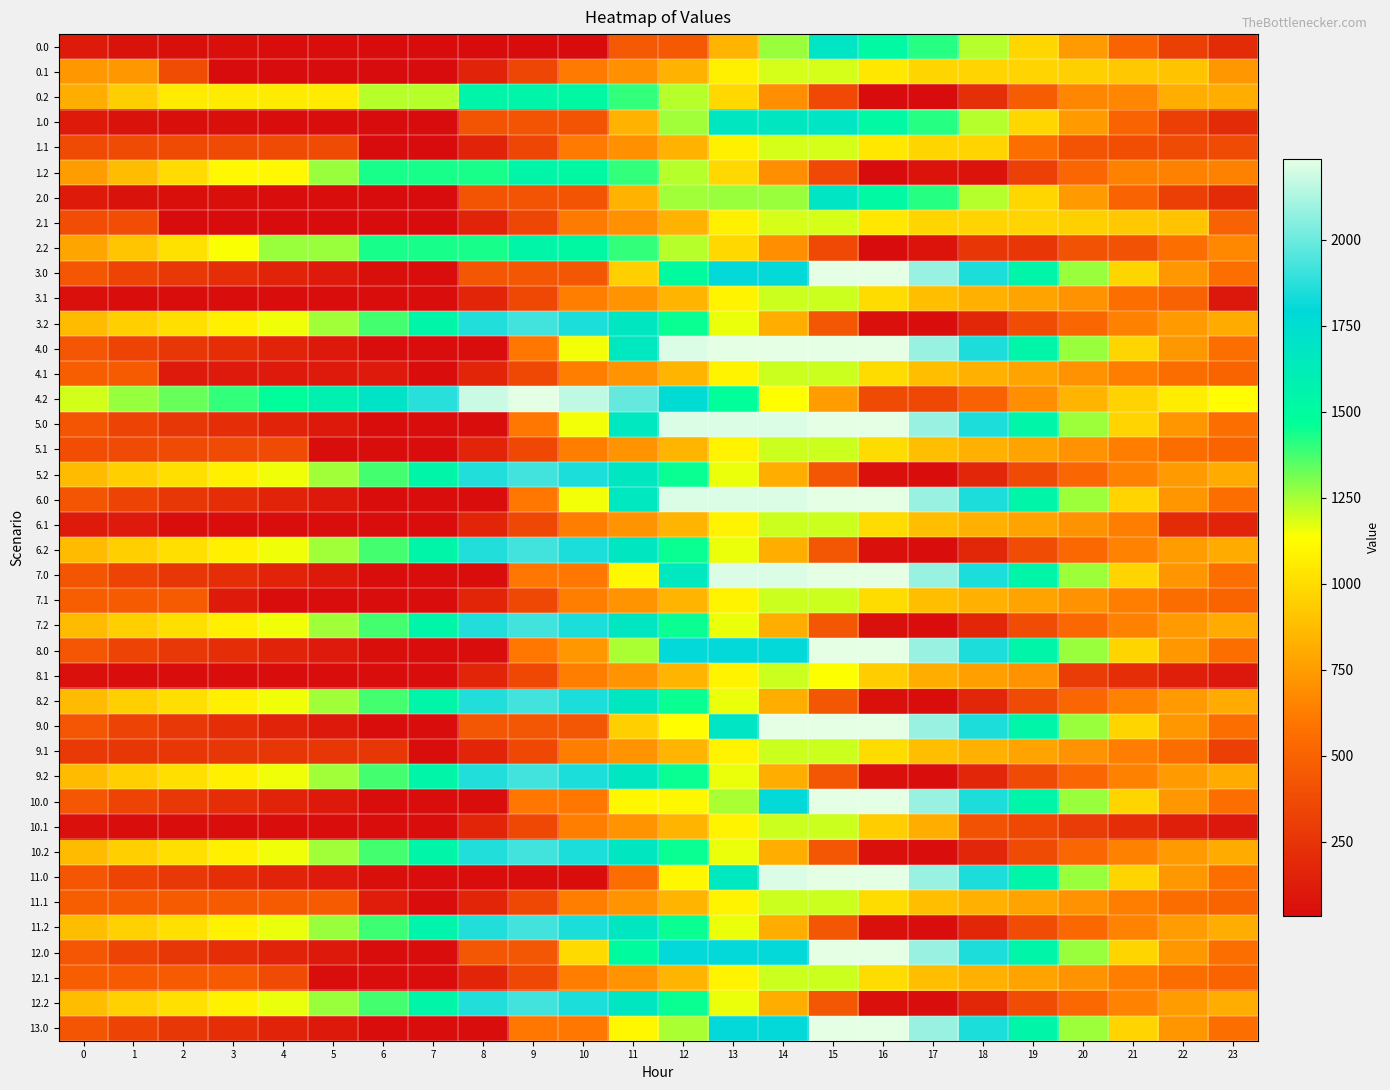

Reading left to right, what are all the values shown in this chart?

0.0: 0=115.3	1=65.4	2=54.9	3=50.5	4=45.6	5=41.8	6=33.7	7=33.7	8=33.7	9=33.7	10=33.7	11=450.5	12=450.5	13=850.4	14=1267.2	15=1684.0	16=1513.9	17=1418.1	18=1229.5	19=977.8	20=745.6	21=504.8	22=310.6	23=198.2
0.1: 0=731.3	1=731.3	2=379.8	3=33.7	4=33.7	5=33.7	6=33.7	7=33.7	8=157.6	9=346.8	10=618.2	11=704.3	12=837.5	13=1076.6	14=1189.1	15=1189.1	16=1040.3	17=973.1	18=967.7	19=967.5	20=952.8	21=920.1	22=900.1	23=731.3
0.2: 0=818.2	1=944.2	2=1057.5	3=1057.5	4=1057.5	5=1057.5	6=1227.0	7=1227.0	8=1544.5	9=1544.5	10=1520.7	11=1398.8	12=1225.9	13=983.1	14=692.7	15=363.6	16=33.7	17=33.7	18=221.8	19=468.3	20=667.1	21=667.1	22=818.2	23=818.2
1.0: 0=115.3	1=65.4	2=54.9	3=50.5	4=45.6	5=41.8	6=33.7	7=33.7	8=425.0	9=425.0	10=425.0	11=841.8	12=1258.6	13=1675.4	14=1675.4	15=1684.0	16=1513.9	17=1418.1	18=1229.5	19=977.8	20=745.6	21=504.8	22=310.6	23=198.2
1.1: 0=369.2	1=369.2	2=369.2	3=369.2	4=369.2	5=369.2	6=33.7	7=33.7	8=157.6	9=346.8	10=618.2	11=704.3	12=837.5	13=1076.6	14=1189.1	15=1189.1	16=1040.3	17=973.1	18=967.7	19=563.5	20=422.0	21=389.3	22=369.2	23=369.2
1.2: 0=754.0	1=880.0	2=993.4	3=1111.2	4=1111.2	5=1264.6	6=1434.1	7=1434.1	8=1434.1	9=1544.5	10=1520.7	11=1398.8	12=1225.9	13=983.1	14=692.7	15=363.6	16=33.7	17=70.9	18=70.9	19=317.5	20=516.3	21=642.3	22=642.3	23=642.3
2.0: 0=115.3	1=65.4	2=54.9	3=50.5	4=45.6	5=41.8	6=33.7	7=33.7	8=425.0	9=425.0	10=425.0	11=841.8	12=1258.6	13=1267.2	14=1267.2	15=1684.0	16=1513.9	17=1418.1	18=1229.5	19=977.8	20=745.6	21=504.8	22=310.6	23=198.2
2.1: 0=385.1	1=385.1	2=33.7	3=33.7	4=33.7	5=33.7	6=33.7	7=33.7	8=157.6	9=346.8	10=618.2	11=704.3	12=837.5	13=1076.6	14=1189.1	15=1189.1	16=1040.3	17=973.1	18=967.7	19=967.5	20=952.8	21=920.1	22=900.1	23=496.6
2.2: 0=783.1	1=909.1	2=1022.4	3=1140.2	4=1264.6	5=1264.6	6=1434.1	7=1434.1	8=1434.1	9=1544.5	10=1520.7	11=1398.8	12=1225.9	13=983.1	14=692.7	15=363.6	16=33.7	17=70.9	18=259.0	19=259.0	20=408.9	21=408.9	22=559.9	23=671.3
3.0: 0=433.4	1=332.9	2=272.0	3=217.1	4=161.6	5=107.3	6=48.7	7=44.7	8=436.0	9=436.0	10=436.0	11=946.9	12=1500.3	13=1797.4	14=1797.4	15=2236.0	16=2236.0	17=2089.7	18=1850.6	19=1548.4	20=1265.7	21=974.4	22=729.7	23=566.7
3.1: 0=55.9	1=44.7	2=44.7	3=44.7	4=44.7	5=44.7	6=44.7	7=44.7	8=168.7	9=357.9	10=629.2	11=715.3	12=848.6	13=1087.6	14=1200.2	15=1200.2	16=1000.9	17=883.1	18=827.2	19=776.5	20=711.4	21=564.8	22=494.3	23=90.8
3.2: 0=870.0	1=946.5	2=1010.4	3=1078.7	4=1153.6	5=1257.5	6=1377.5	7=1549.1	8=1860.7	9=1921.6	10=1847.3	11=1674.9	12=1451.5	13=1158.1	14=817.3	15=437.6	16=57.2	17=44.7	18=183.3	19=380.4	20=522.0	21=644.4	22=745.9	23=807.8
4.0: 0=433.4	1=332.9	2=268.0	3=213.1	4=157.6	5=103.3	6=44.7	7=44.7	8=44.7	9=598.1	10=1151.5	11=1662.4	12=2215.8	13=2236.0	14=2236.0	15=2236.0	16=2236.0	17=2089.7	18=1850.6	19=1548.4	20=1265.7	21=974.4	22=729.7	23=566.7
4.1: 0=472.8	1=461.6	2=110.1	3=110.1	4=110.1	5=110.1	6=110.1	7=44.7	8=168.7	9=357.9	10=629.2	11=715.3	12=848.6	13=1087.6	14=1200.2	15=1200.2	16=1000.9	17=883.1	18=827.2	19=776.5	20=711.4	21=628.1	22=557.6	23=507.7
4.2: 0=1192.2	1=1268.7	2=1332.5	3=1400.8	4=1475.7	5=1579.6	6=1699.6	7=1871.3	8=2182.8	9=2236.0	10=2161.7	11=1989.3	12=1765.9	13=1472.6	14=1131.7	15=752.1	16=371.7	17=359.2	18=497.7	19=694.8	20=844.1	21=966.5	22=1068.0	23=1129.9
5.0: 0=429.4	1=328.9	2=268.0	3=213.1	4=157.6	5=103.3	6=44.7	7=44.7	8=44.7	9=598.1	10=1151.5	11=1662.4	12=2215.8	13=2215.8	14=2215.8	15=2236.0	16=2236.0	17=2089.7	18=1850.6	19=1548.4	20=1261.7	21=970.4	22=725.7	23=562.7
5.1: 0=385.0	1=373.8	2=373.8	3=373.8	4=373.8	5=44.7	6=44.7	7=44.7	8=168.7	9=357.9	10=629.2	11=715.3	12=848.6	13=1087.6	14=1200.2	15=1200.2	16=1000.9	17=883.1	18=827.2	19=776.5	20=711.4	21=628.1	22=557.6	23=507.7
5.2: 0=870.0	1=946.5	2=1010.4	3=1078.7	4=1153.6	5=1257.5	6=1377.5	7=1549.1	8=1860.7	9=1921.6	10=1847.3	11=1674.9	12=1451.5	13=1158.1	14=817.3	15=437.6	16=57.2	17=44.7	18=175.6	19=372.6	20=522.0	21=644.4	22=745.9	23=807.8
6.0: 0=429.4	1=328.9	2=268.0	3=213.1	4=157.6	5=103.3	6=44.7	7=44.7	8=44.7	9=598.1	10=1151.5	11=1662.4	12=2215.8	13=2215.8	14=2215.8	15=2236.0	16=2236.0	17=2089.7	18=1850.6	19=1544.4	20=1261.7	21=970.4	22=725.7	23=562.7
6.1: 0=119.2	1=108.0	2=44.7	3=44.7	4=44.7	5=44.7	6=44.7	7=44.7	8=168.7	9=357.9	10=629.2	11=715.3	12=848.6	13=1087.6	14=1200.2	15=1200.2	16=1000.9	17=883.1	18=827.2	19=776.5	20=711.4	21=628.1	22=204.0	23=154.2
6.2: 0=870.0	1=946.5	2=1010.4	3=1078.7	4=1153.6	5=1257.5	6=1377.5	7=1549.1	8=1860.7	9=1921.6	10=1847.3	11=1674.9	12=1451.5	13=1158.1	14=817.3	15=437.6	16=57.2	17=44.7	18=183.3	19=380.4	20=529.7	21=652.1	22=753.6	23=807.8
7.0: 0=429.4	1=328.9	2=268.0	3=213.1	4=157.6	5=103.3	6=44.7	7=44.7	8=44.7	9=598.1	10=598.1	11=1109.0	12=1662.4	13=2215.8	14=2215.8	15=2236.0	16=2236.0	17=2085.7	18=1846.6	19=1544.4	20=1261.7	21=970.4	22=725.7	23=562.7
7.1: 0=472.8	1=461.6	2=461.6	3=115.4	4=44.7	5=44.7	6=44.7	7=44.7	8=168.7	9=357.9	10=629.2	11=715.3	12=848.6	13=1087.6	14=1200.2	15=1200.2	16=1000.9	17=883.1	18=827.2	19=776.5	20=711.4	21=628.1	22=557.6	23=507.7
7.2: 0=870.0	1=946.5	2=1010.4	3=1078.7	4=1153.6	5=1257.5	6=1377.5	7=1549.1	8=1860.7	9=1921.6	10=1847.3	11=1674.9	12=1451.5	13=1158.1	14=817.3	15=437.6	16=57.2	17=44.7	18=183.3	19=380.4	20=529.7	21=644.4	22=745.9	23=807.8
8.0: 0=433.4	1=332.9	2=272.0	3=217.1	4=161.6	5=107.3	6=48.7	7=44.7	8=44.7	9=598.1	10=733.1	11=1244.0	12=1797.4	13=1797.4	14=1797.4	15=2236.0	16=2236.0	17=2089.7	18=1850.6	19=1548.4	20=1265.7	21=974.4	22=729.7	23=566.7
8.1: 0=55.9	1=44.7	2=44.7	3=44.7	4=44.7	5=44.7	6=44.7	7=44.7	8=168.7	9=357.9	10=629.2	11=715.3	12=848.6	13=1087.6	14=1200.2	15=1136.8	16=937.6	17=819.8	18=763.9	19=713.2	20=294.5	21=211.3	22=140.7	23=90.8
8.2: 0=870.0	1=946.5	2=1010.4	3=1078.7	4=1153.6	5=1257.5	6=1377.5	7=1549.1	8=1860.7	9=1921.6	10=1847.3	11=1674.9	12=1451.5	13=1158.1	14=817.3	15=437.6	16=57.2	17=44.7	18=175.6	19=372.6	20=522.0	21=644.4	22=745.9	23=807.8
9.0: 0=433.4	1=332.9	2=272.0	3=217.1	4=161.6	5=103.3	6=44.7	7=44.7	8=436.0	9=436.0	10=436.0	11=946.9	12=1129.2	13=1682.6	14=2236.0	15=2236.0	16=2236.0	17=2089.7	18=1850.6	19=1548.4	20=1265.7	21=974.4	22=729.7	23=566.7
9.1: 0=275.2	1=264.0	2=264.0	3=264.0	4=264.0	5=264.0	6=264.0	7=44.7	8=168.7	9=357.9	10=629.2	11=715.3	12=848.6	13=1087.6	14=1200.2	15=1200.2	16=1000.9	17=883.1	18=827.2	19=776.5	20=711.4	21=628.1	22=557.6	23=310.2
9.2: 0=870.0	1=946.5	2=1010.4	3=1078.7	4=1153.6	5=1257.5	6=1377.5	7=1549.1	8=1860.7	9=1921.6	10=1847.3	11=1674.9	12=1451.5	13=1158.1	14=817.3	15=437.6	16=57.2	17=44.7	18=175.6	19=372.6	20=522.0	21=644.4	22=745.9	23=807.8
10.0: 0=433.4	1=332.9	2=272.0	3=217.1	4=161.6	5=103.3	6=44.7	7=44.7	8=44.7	9=598.1	10=598.1	11=1109.0	12=1109.0	13=1244.0	14=1797.4	15=2236.0	16=2236.0	17=2089.7	18=1850.6	19=1548.4	20=1265.7	21=974.4	22=729.7	23=566.7
10.1: 0=55.9	1=44.7	2=44.7	3=44.7	4=44.7	5=44.7	6=44.7	7=44.7	8=168.7	9=357.9	10=629.2	11=715.3	12=848.6	13=1087.6	14=1200.2	15=1200.2	16=937.6	17=819.8	18=410.4	19=359.7	20=294.5	21=211.3	22=140.7	23=90.8
10.2: 0=870.0	1=946.5	2=1010.4	3=1078.7	4=1153.6	5=1257.5	6=1377.5	7=1549.1	8=1860.7	9=1921.6	10=1847.3	11=1674.9	12=1451.5	13=1158.1	14=817.3	15=437.6	16=57.2	17=44.7	18=175.6	19=372.6	20=522.0	21=644.4	22=745.9	23=807.8
11.0: 0=433.4	1=332.9	2=272.0	3=217.1	4=161.6	5=107.3	6=48.7	7=44.7	8=44.7	9=44.7	10=44.7	11=555.6	12=1109.0	13=1662.4	14=2215.8	15=2236.0	16=2236.0	17=2089.7	18=1850.6	19=1548.4	20=1265.7	21=974.4	22=729.7	23=566.7
11.1: 0=472.8	1=461.6	2=461.6	3=461.6	4=461.6	5=461.6	6=126.0	7=44.7	8=168.7	9=357.9	10=629.2	11=715.3	12=848.6	13=1087.6	14=1200.2	15=1200.2	16=1000.9	17=883.1	18=827.2	19=776.5	20=711.4	21=628.1	22=557.6	23=507.7
11.2: 0=877.8	1=954.3	2=1018.1	3=1086.4	4=1161.3	5=1265.2	6=1385.2	7=1556.8	8=1860.7	9=1921.6	10=1847.3	11=1674.9	12=1451.5	13=1158.1	14=817.3	15=437.6	16=57.2	17=44.7	18=183.3	19=380.4	20=529.7	21=652.1	22=753.6	23=815.5
12.0: 0=433.4	1=328.9	2=268.0	3=213.1	4=157.6	5=103.3	6=44.7	7=44.7	8=436.0	9=436.0	10=989.4	11=1500.3	12=1797.4	13=1797.4	14=1797.4	15=2236.0	16=2236.0	17=2089.7	18=1850.6	19=1548.4	20=1265.7	21=974.4	22=729.7	23=566.7
12.1: 0=472.8	1=461.6	2=461.6	3=461.6	4=373.8	5=44.7	6=44.7	7=44.7	8=168.7	9=357.9	10=629.2	11=715.3	12=848.6	13=1087.6	14=1200.2	15=1200.2	16=1000.9	17=883.1	18=827.2	19=776.5	20=711.4	21=628.1	22=557.6	23=507.7
12.2: 0=877.8	1=954.3	2=1018.1	3=1086.4	4=1161.3	5=1265.2	6=1377.5	7=1549.1	8=1860.7	9=1921.6	10=1847.3	11=1674.9	12=1451.5	13=1158.1	14=817.3	15=437.6	16=57.2	17=44.7	18=183.3	19=380.4	20=529.7	21=652.1	22=753.6	23=815.5
13.0: 0=429.4	1=328.9	2=268.0	3=213.1	4=157.6	5=103.3	6=44.7	7=44.7	8=44.7	9=598.1	10=598.1	11=1109.0	12=1244.0	13=1797.4	14=1797.4	15=2236.0	16=2232.0	17=2085.7	18=1846.6	19=1544.4	20=1261.7	21=970.4	22=725.7	23=562.7